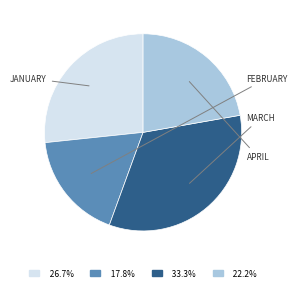

To the nearest percent, what is the difference between the largest and smallest slice percentages?

16%